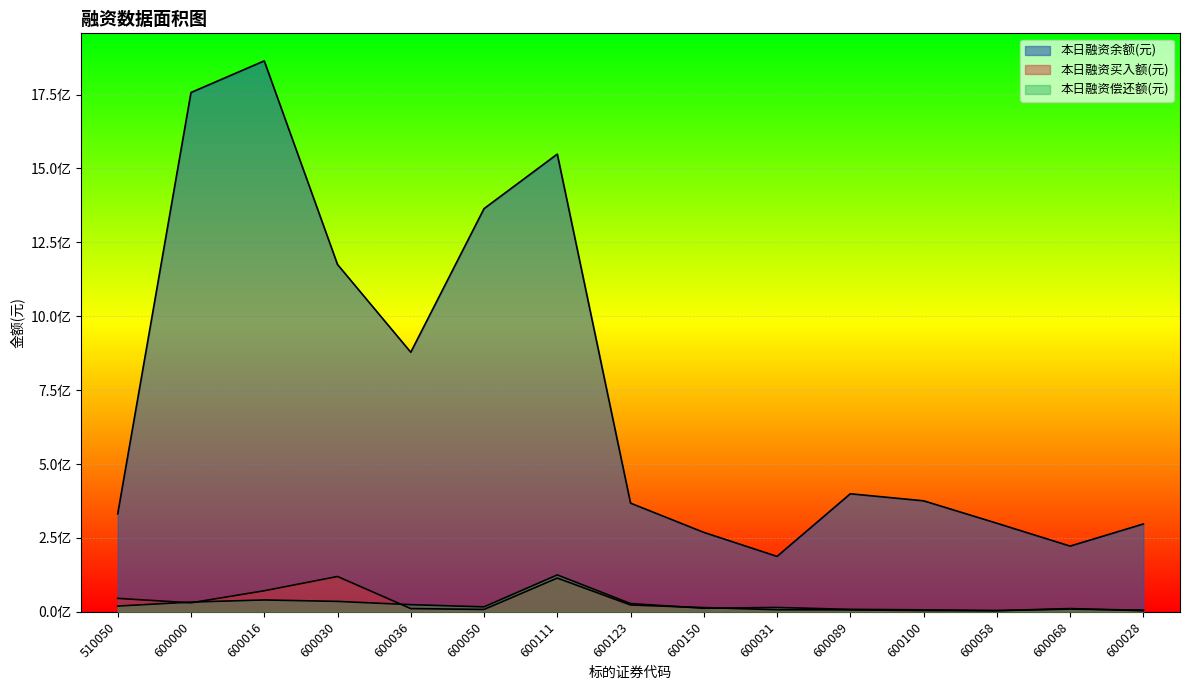

Count the number of categories in the chart.

15